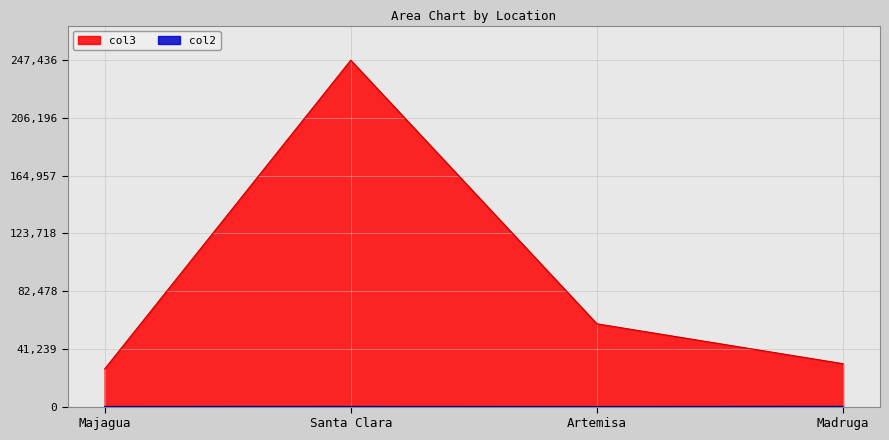

Which label corresponds to the largest value in the chart?

Santa Clara